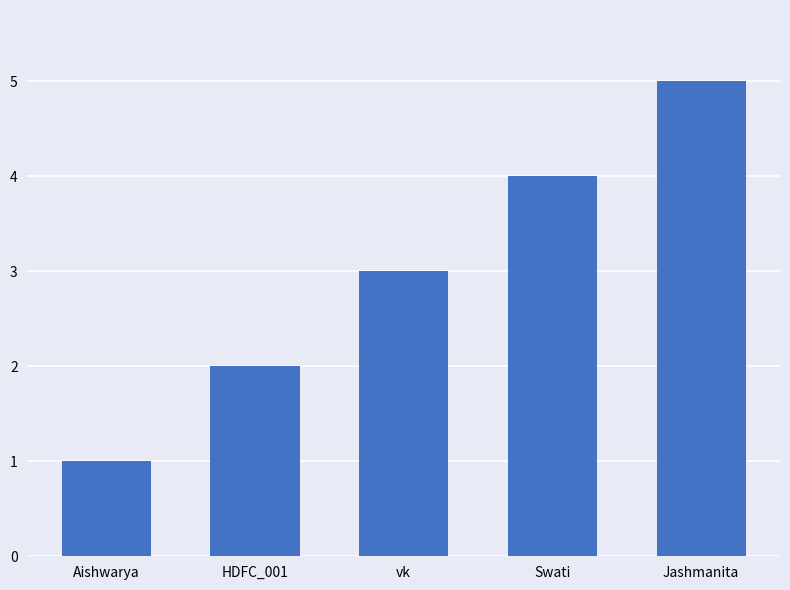

What is the sum of the values at Swati and HDFC_001?

6